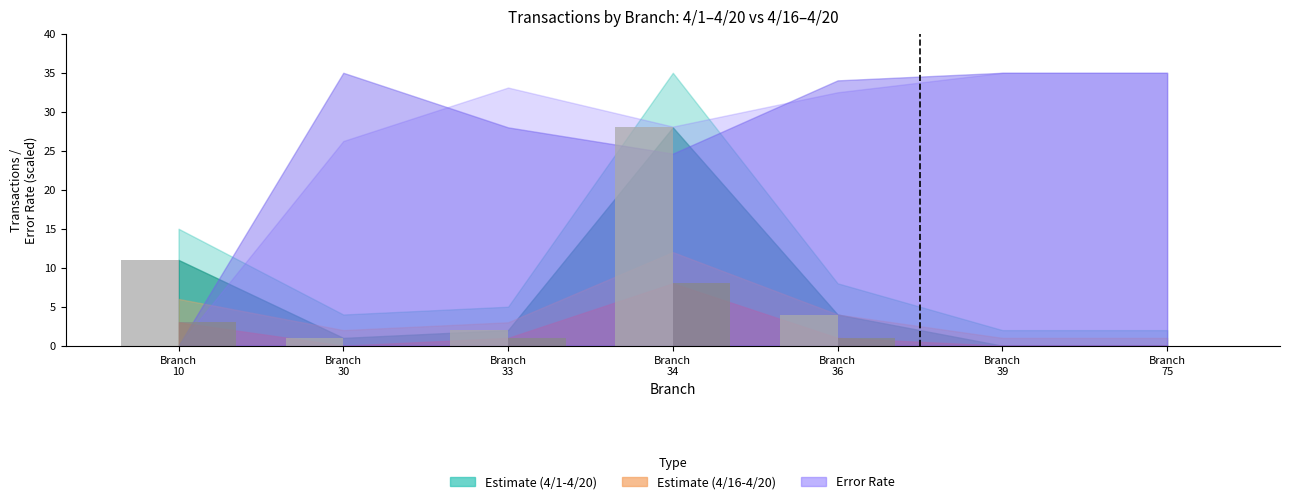

What is the total value across all series at Branch
36?

5